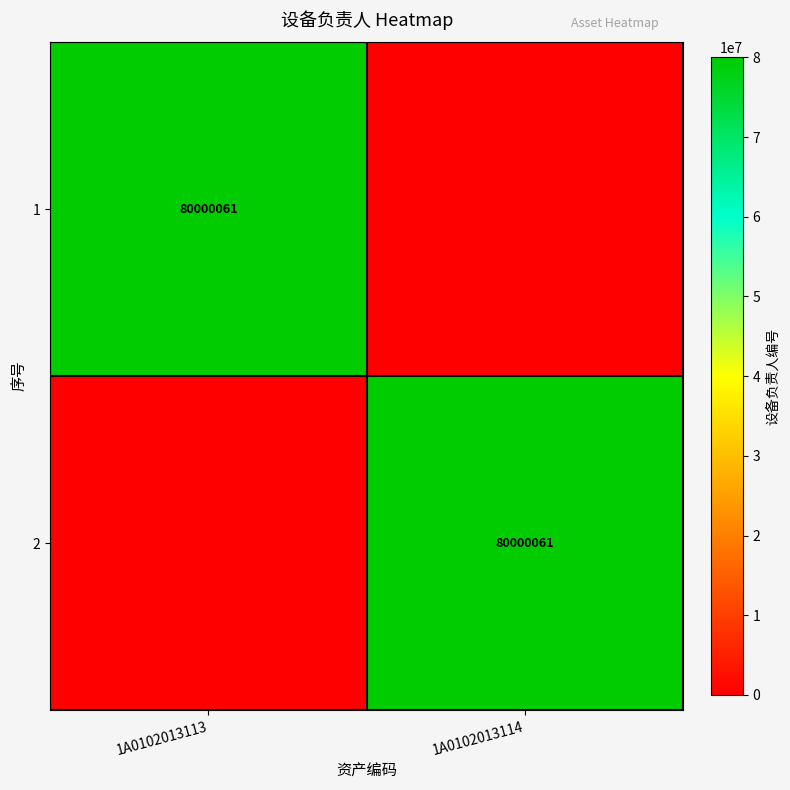

What is the total value across all series at 1A0102013113?

80000061